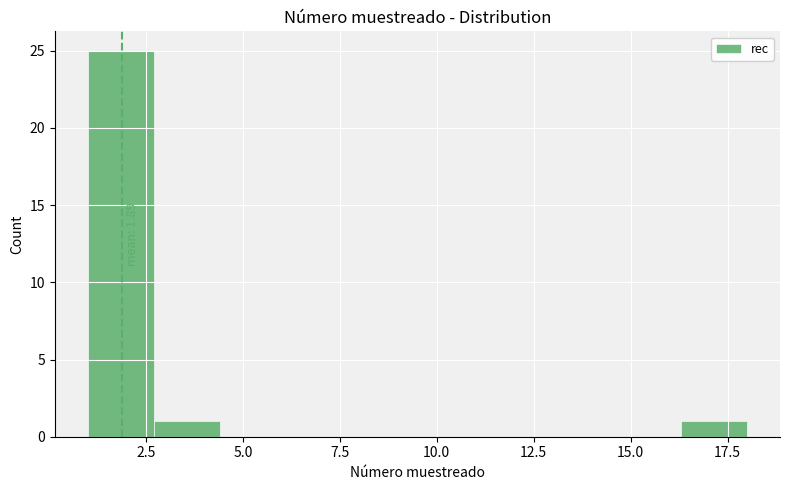

Around what value on the x-axis is the tallest bar? Give the approximate position of its centre, as read against the axis.

2.0